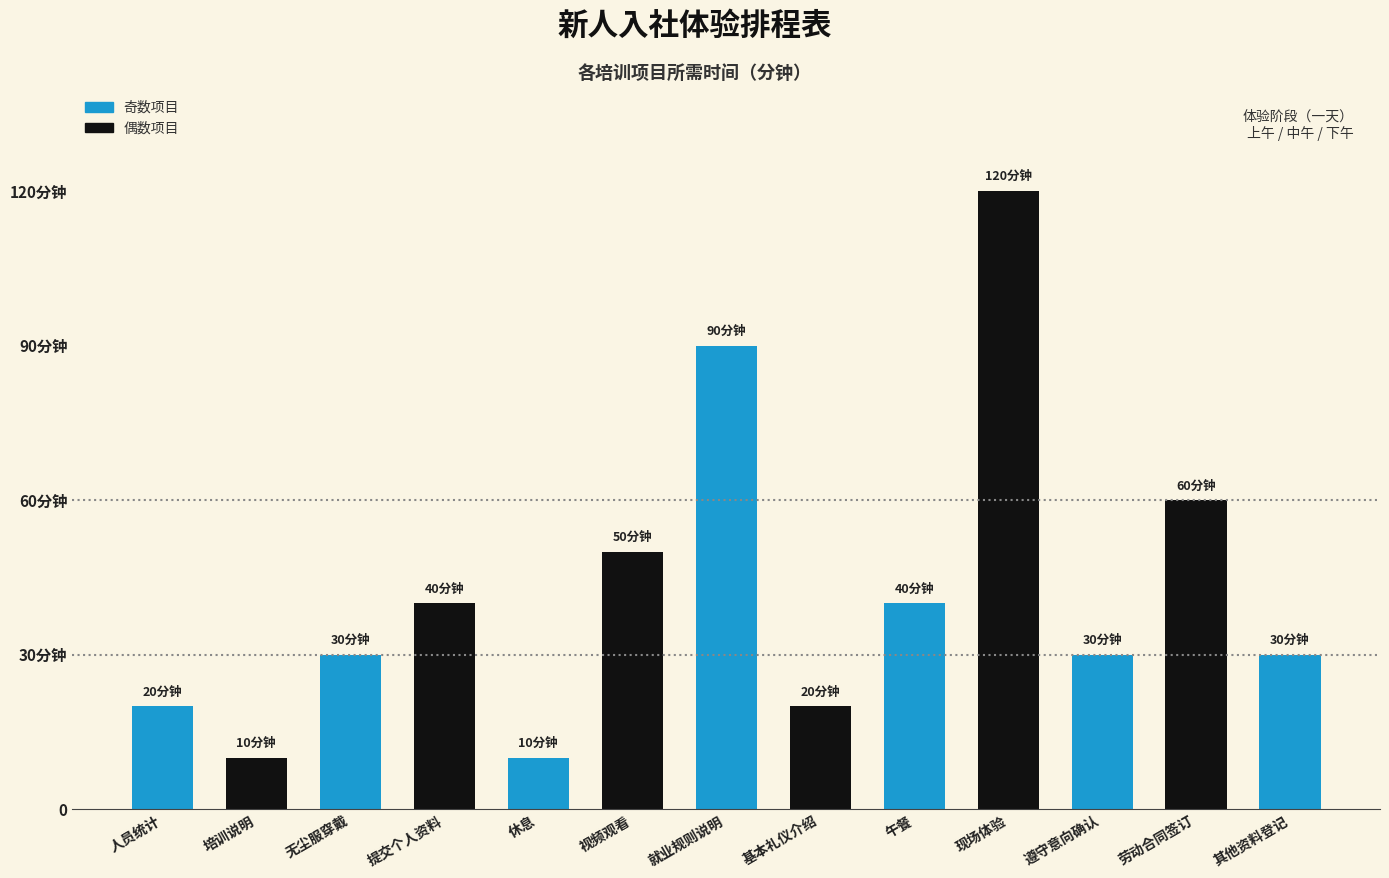

Are the bars horizontal?

No